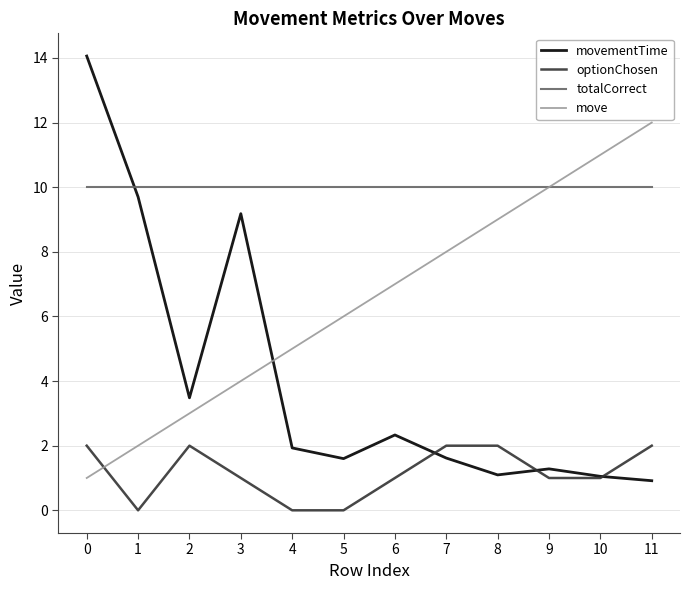

Reading left to right, transcribe all the data shown in this chart.

movementTime: 14.1	9.7	3.5	9.2	1.9	1.6	2.3	1.6	1.1	1.3	1.1	0.9
optionChosen: 2.0	0.0	2.0	1.0	0.0	0.0	1.0	2.0	2.0	1.0	1.0	2.0
totalCorrect: 10.0	10.0	10.0	10.0	10.0	10.0	10.0	10.0	10.0	10.0	10.0	10.0
move: 1.0	2.0	3.0	4.0	5.0	6.0	7.0	8.0	9.0	10.0	11.0	12.0